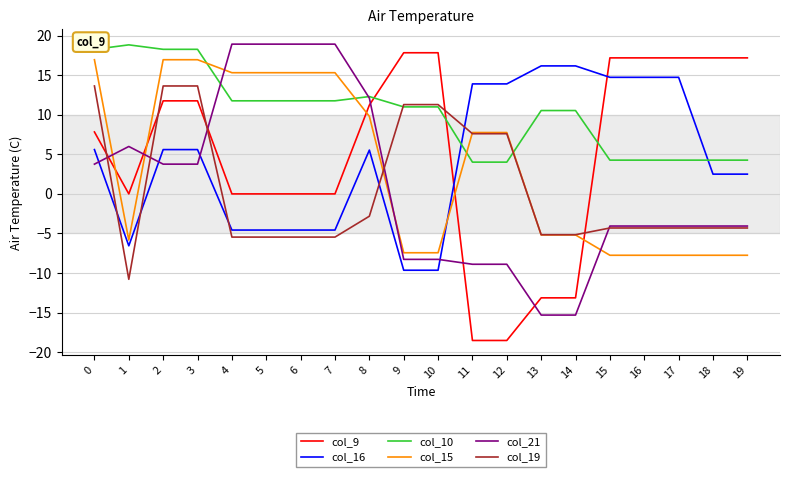

What is the maximum value for col_9?

17.8